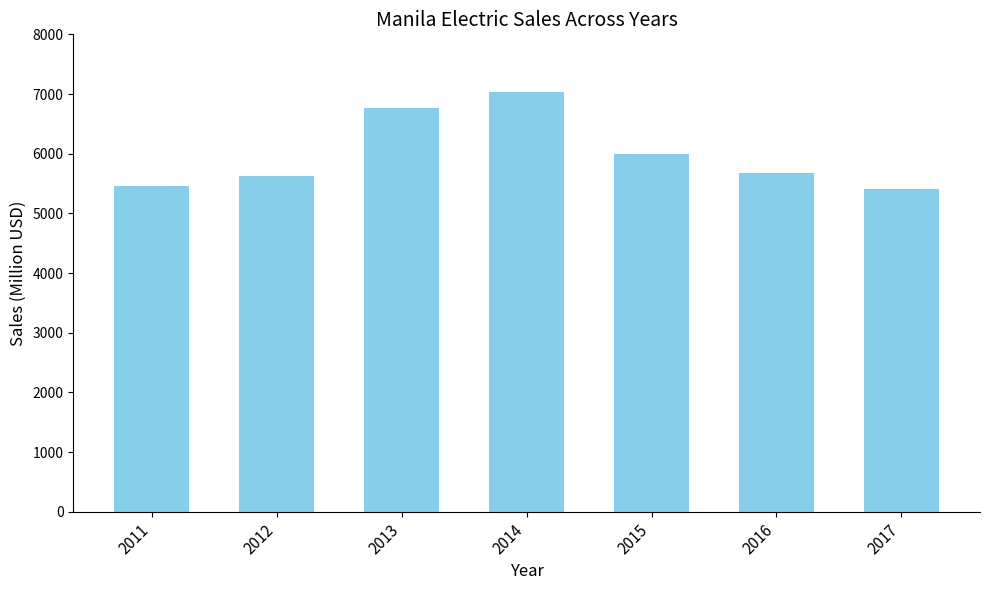

How many bars are there in total?

7